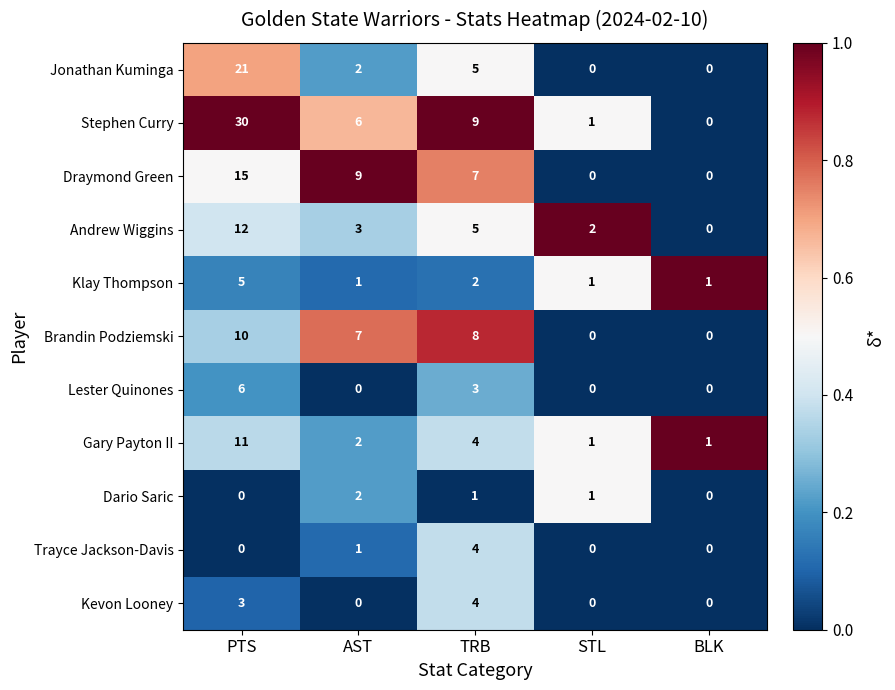

Is the value of Dario Saric at TRB greater than the value of Brandin Podziemski at STL?

Yes